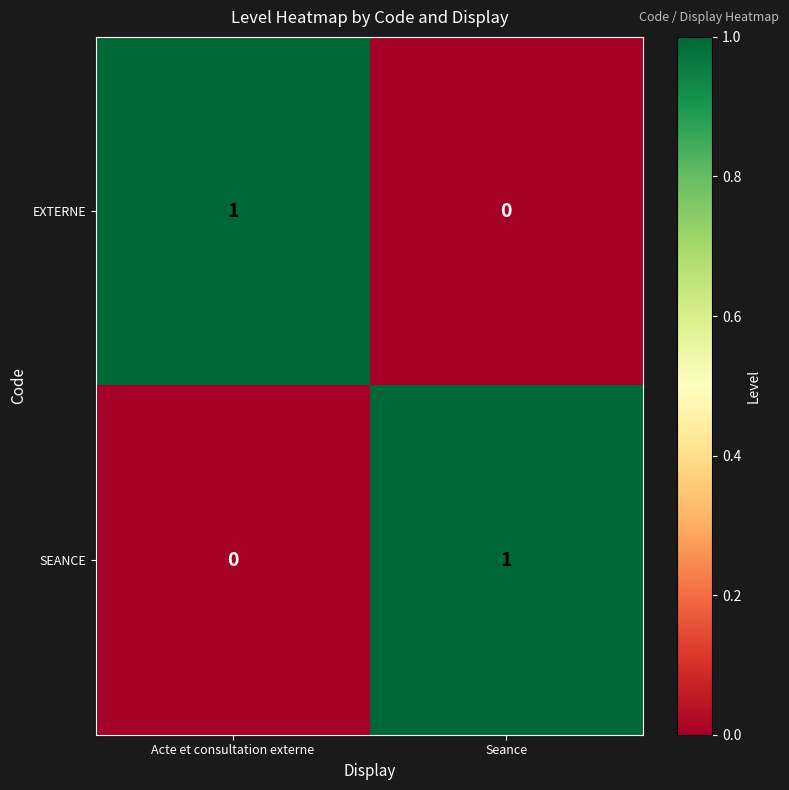

At Acte et consultation externe, list the series in order from largest to smallest.

EXTERNE, SEANCE